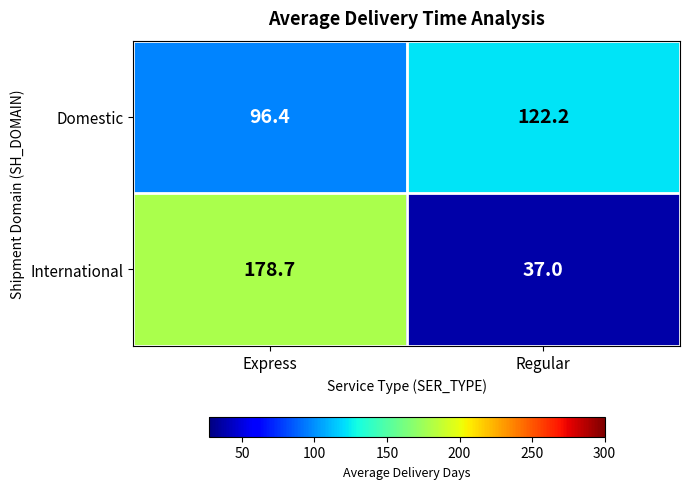

List the series in order of their overall mean, lowest first.

International, Domestic